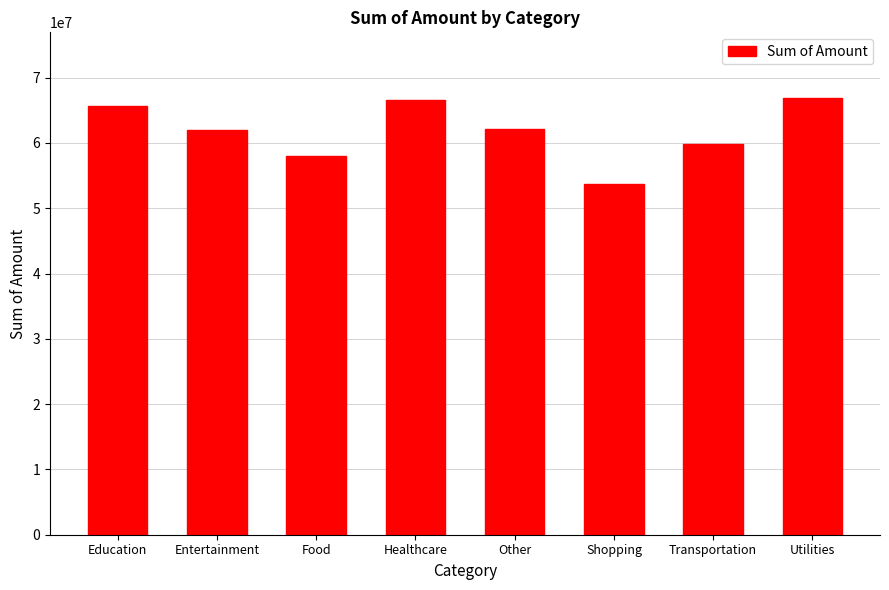

Between Other and Utilities, which is larger?

Utilities